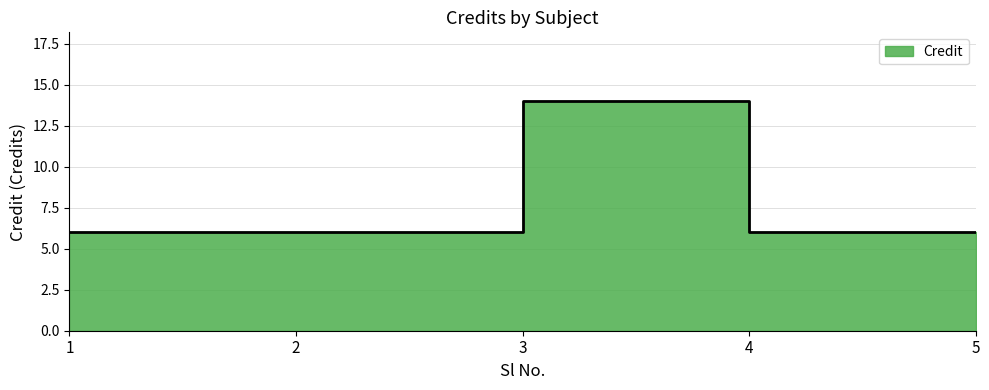

List the labels in order of value, largest first.

3, 1, 2, 4, 5